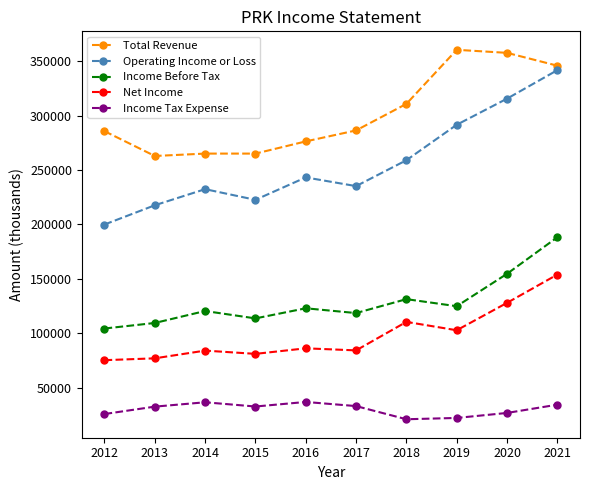

At 2020, list the series in order from largest to smallest.

Total Revenue, Operating Income or Loss, Income Before Tax, Net Income, Income Tax Expense